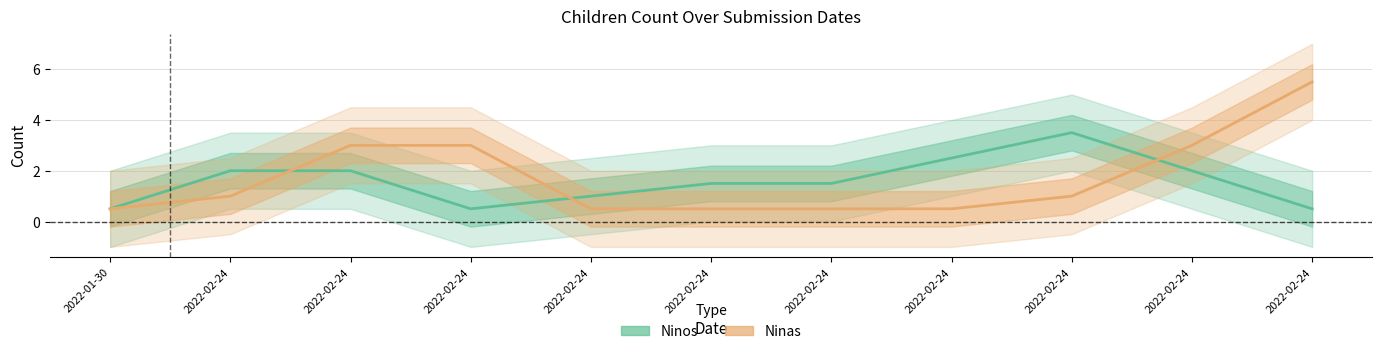

Rank the series by their average value, from lowest to highest.

Ninos, Ninas